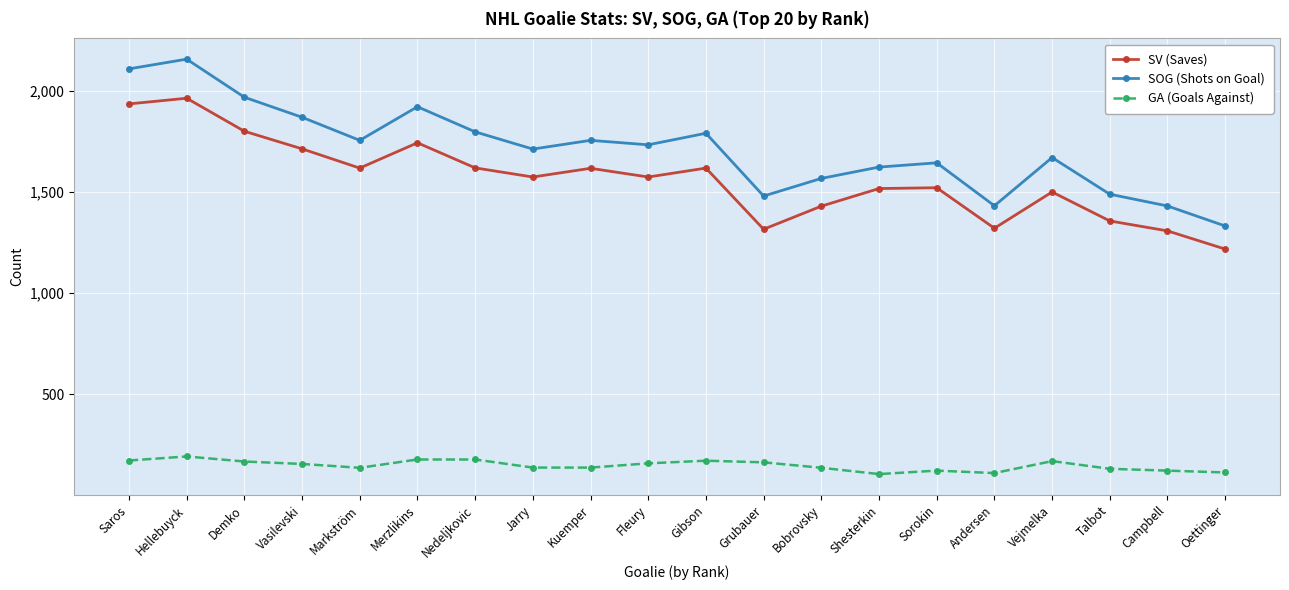

Which series changed the most between Hellebuyck and Vasilevski?

SOG (Shots on Goal)